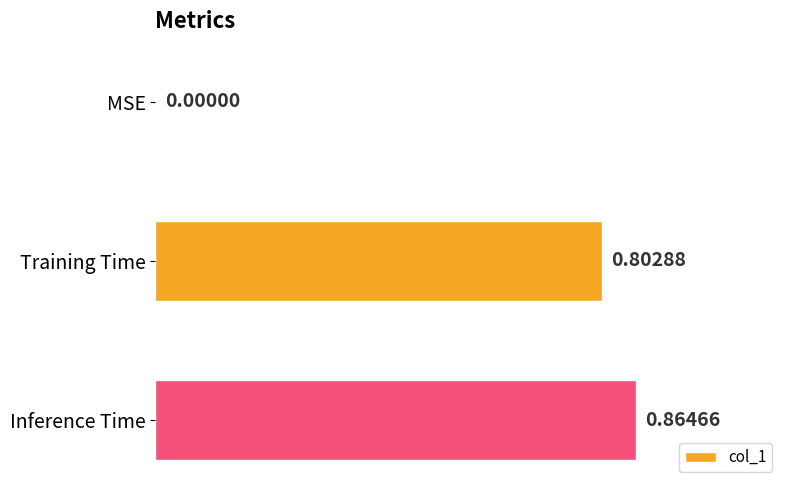

What is the change in value from MSE to Training Time?

+0.8